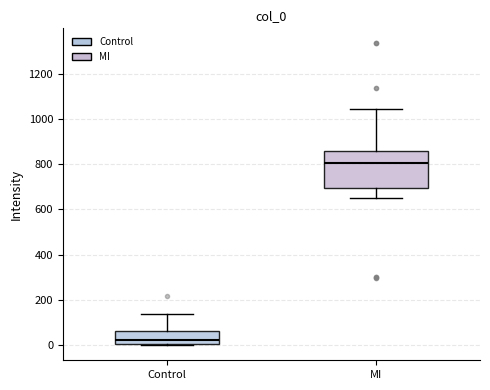

Which box has the highest median line?

MI